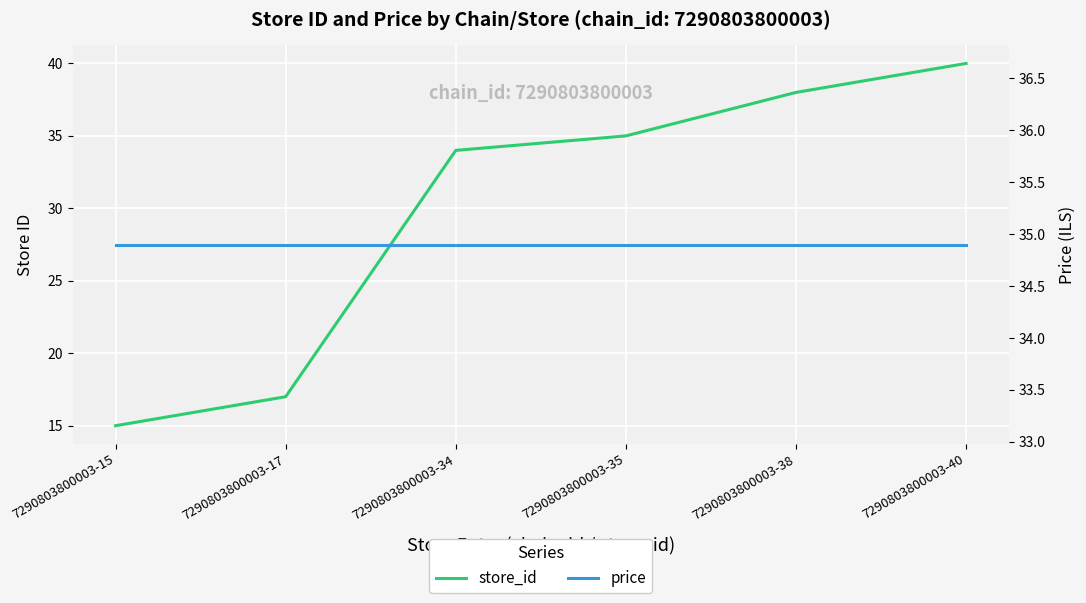

What is the difference between the maximum and minimum values in the store_id series?

25.0